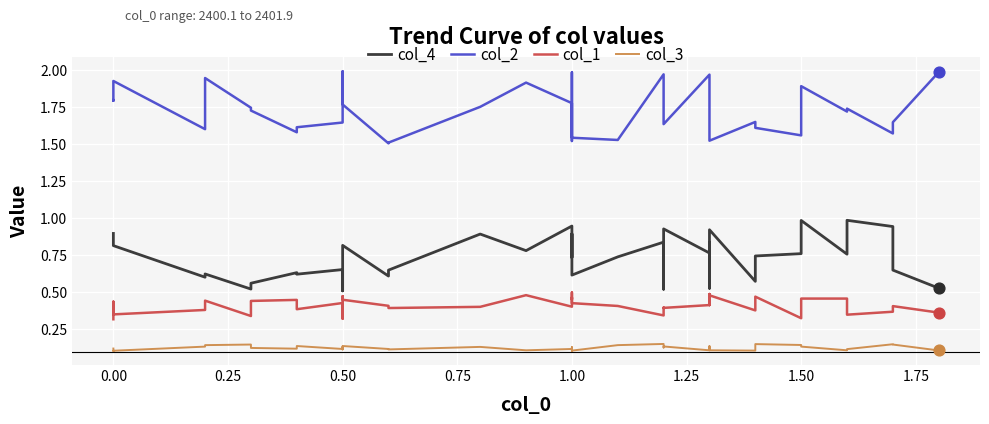

Which series has the largest total across all categories?

col_2